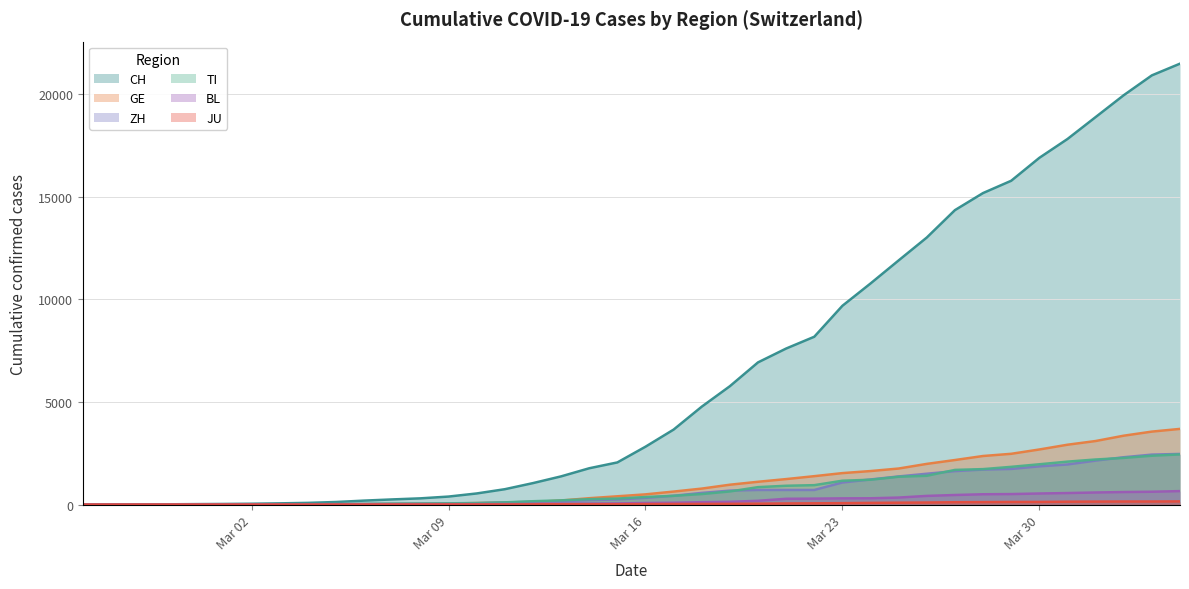

True or false: ZH and CH cross at least once.

False